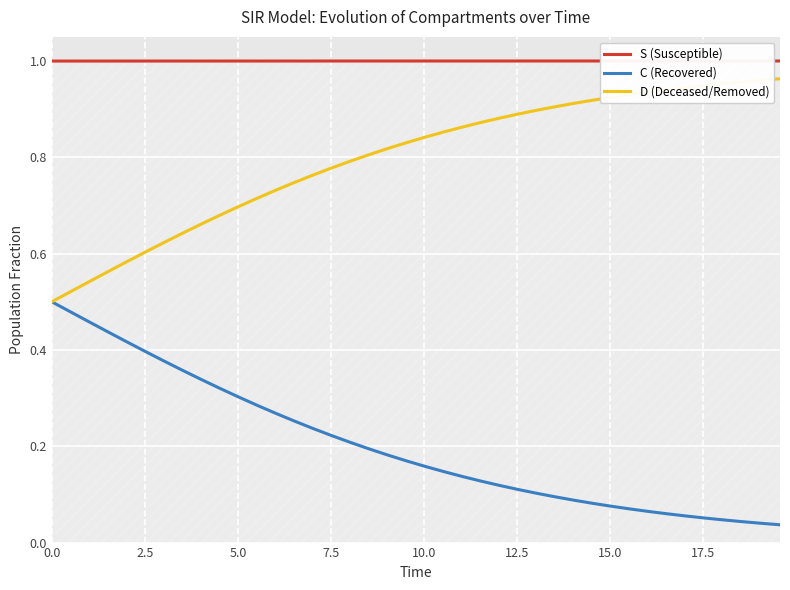

True or false: C (Recovered) has more than 1 interior local peaks.

False